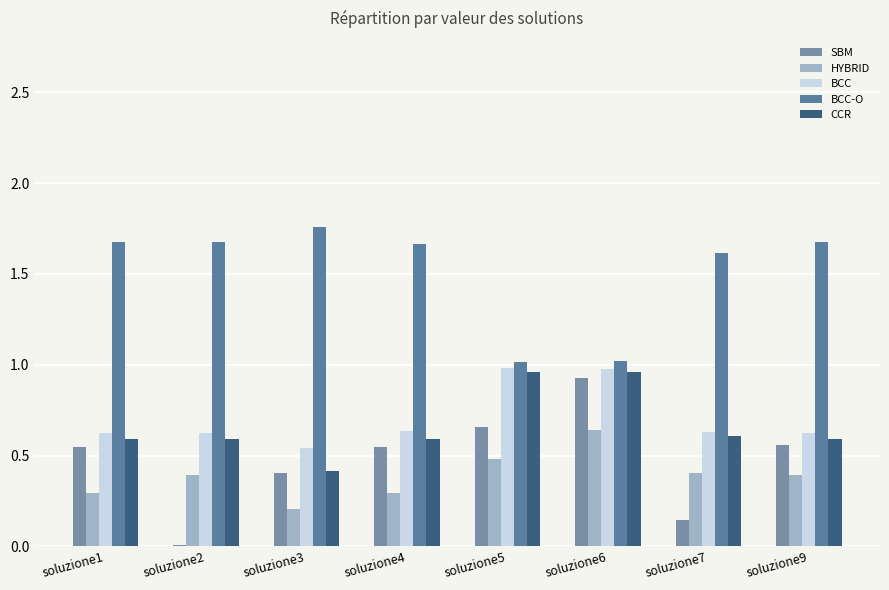

What is the sum of the CCR values at soluzione4 and soluzione1?

1.2